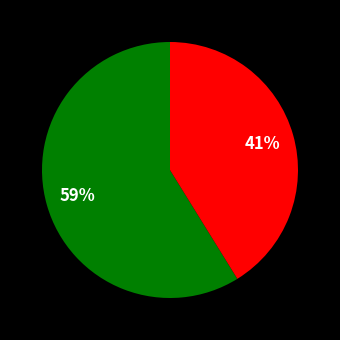

To the nearest percent, what is the average slice percentage?

50%